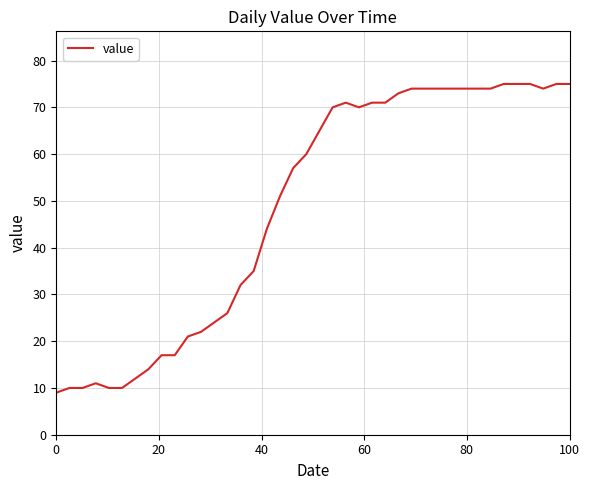

Reading left to right, list all the values displayed in this chart.

9	10	10	11	10	10	12	14	17	17	21	22	24	26	32	35	44	51	57	60	65	70	71	70	71	71	73	74	74	74	74	74	74	74	75	75	75	74	75	75